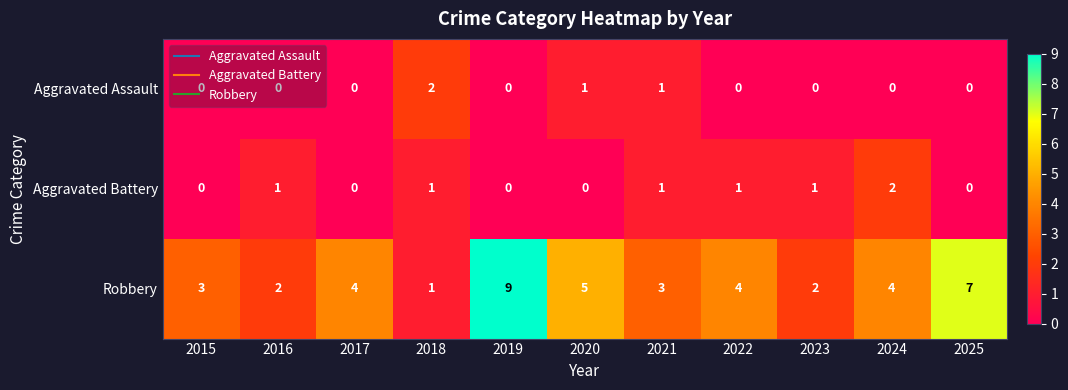

What is the maximum value shown in the chart?

9